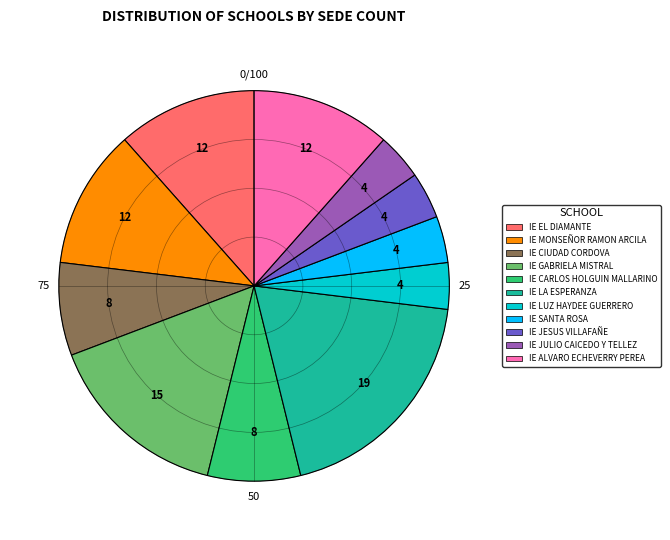

How many segments does this pie chart have?

11